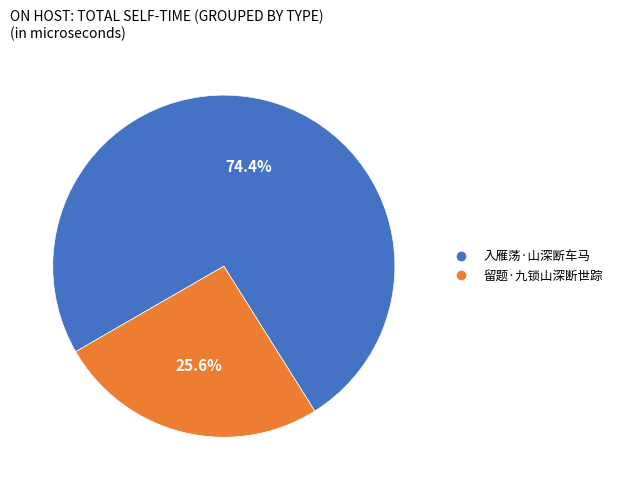

What percentage is the 留题·九锁山深断世踪 slice, to the nearest percent?

26%